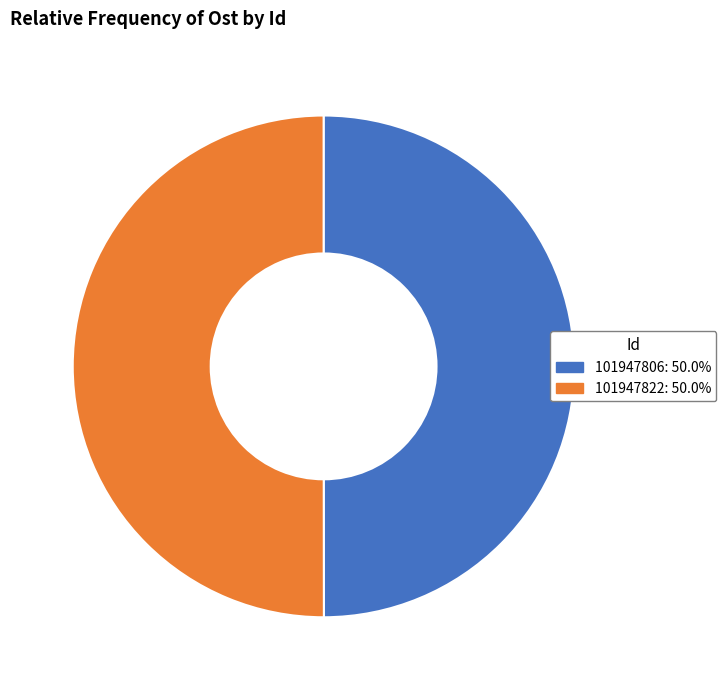

How many slices are in this pie chart?

2